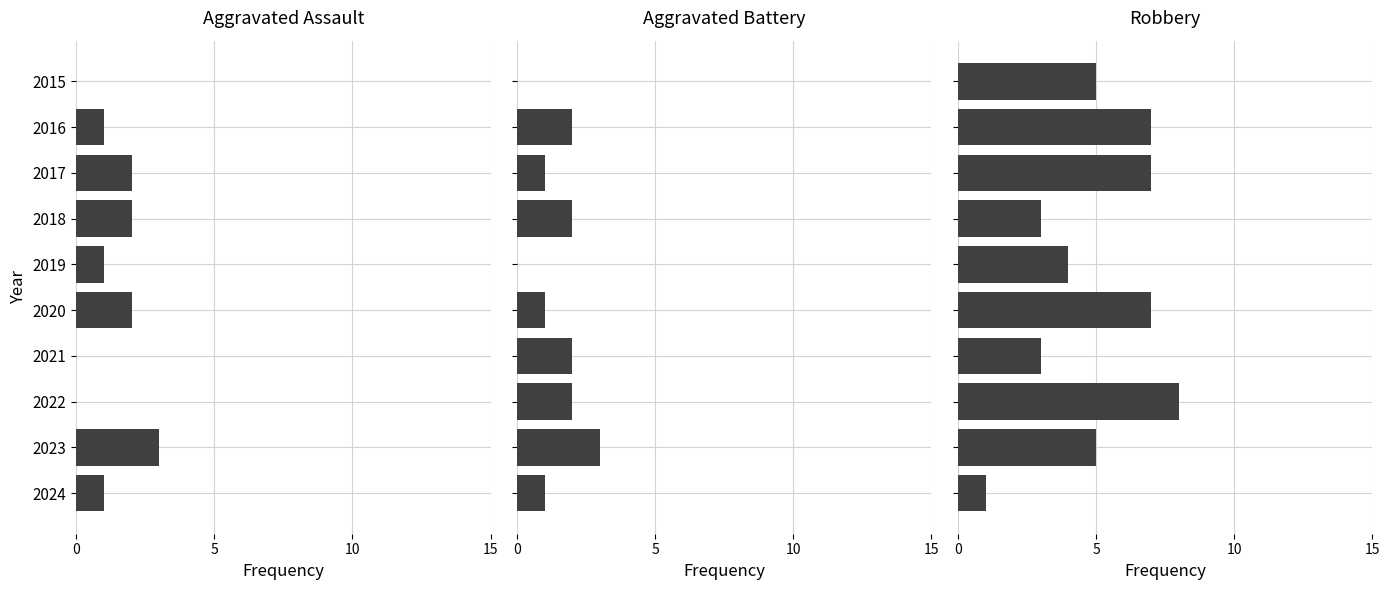

Which series has the largest range (max minus min)?

Robbery